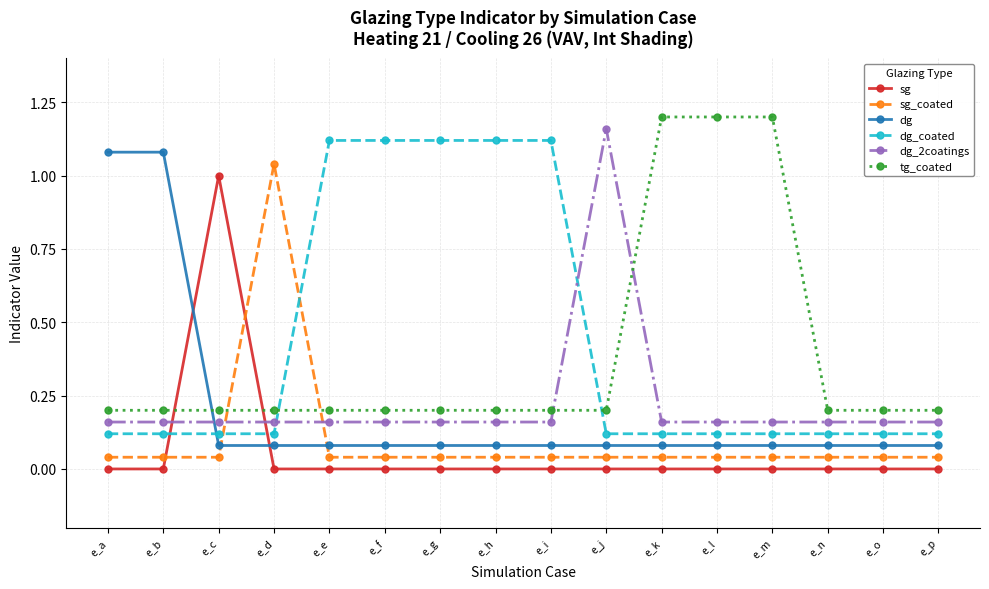

At which category does sg reach its first local peak?

e_c